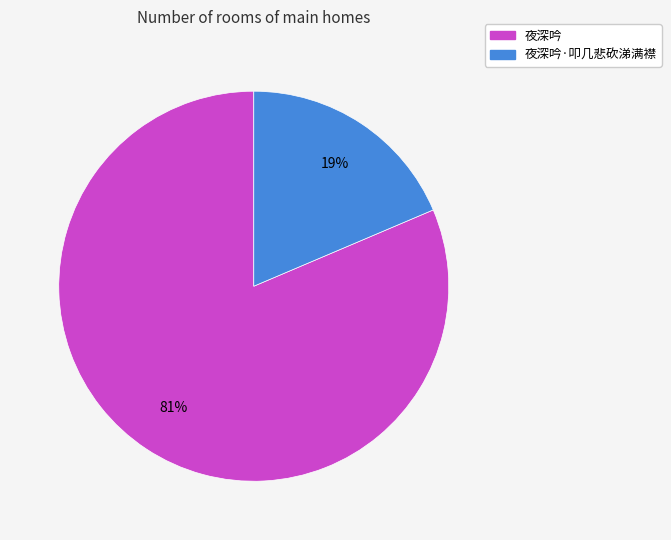

Is there any slice that represents more than half of the pie?

Yes